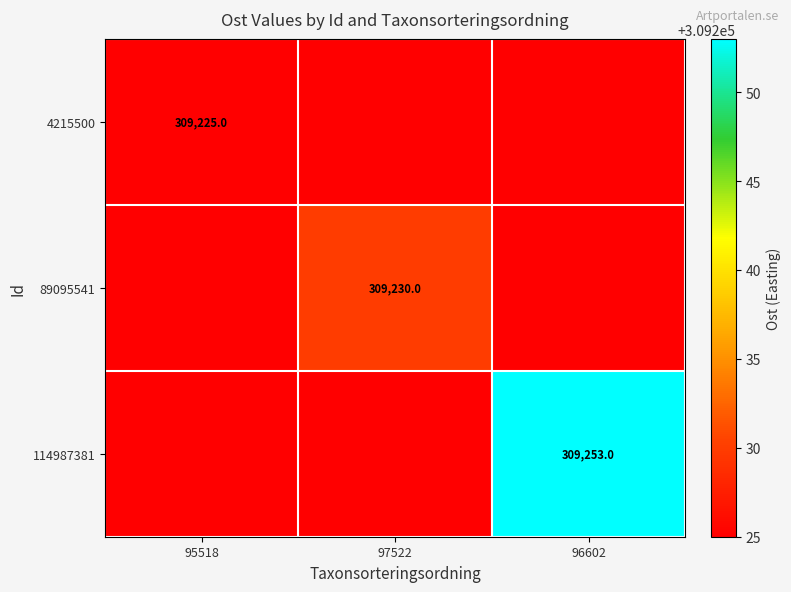

What is the greatest value displayed?

309253.0